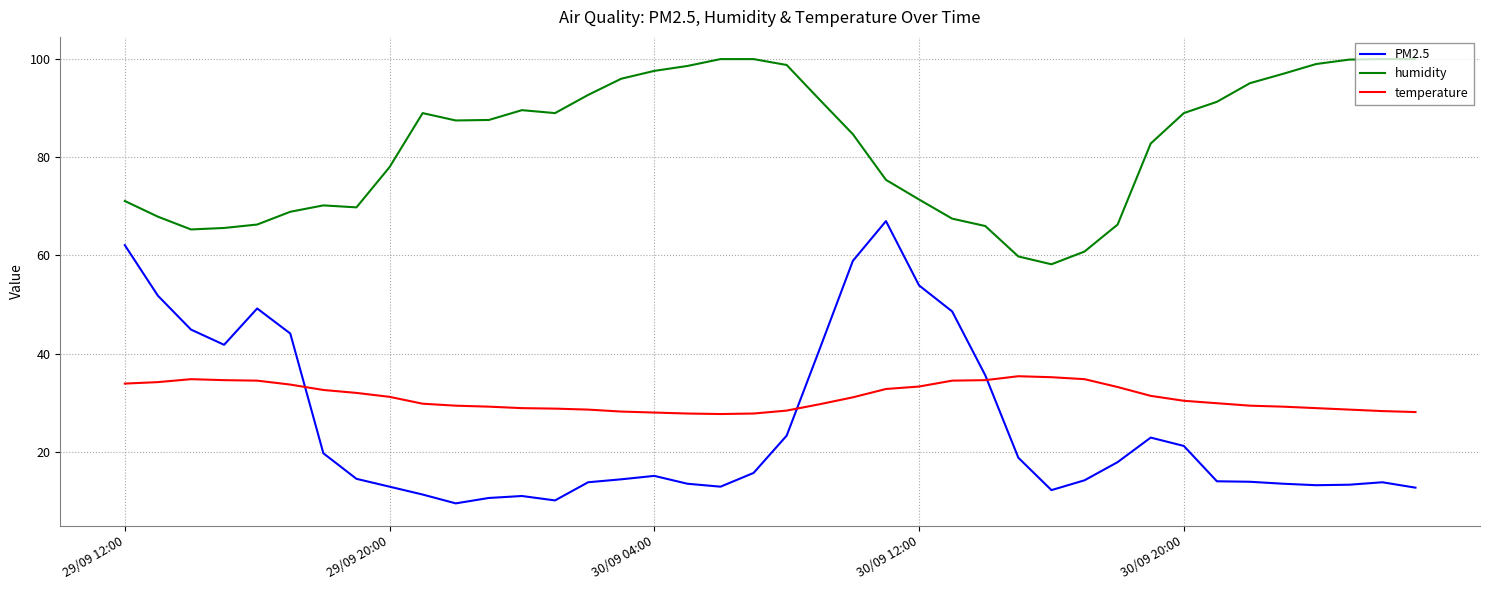

What is the maximum value shown in the chart?

100.0